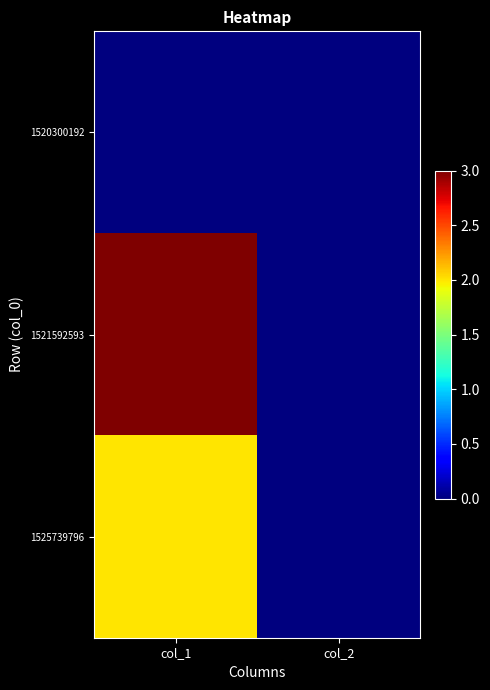

Reading left to right, transcribe all the data shown in this chart.

1520300192: col_1=0	col_2=0
1521592593: col_1=3	col_2=0
1525739796: col_1=2	col_2=0